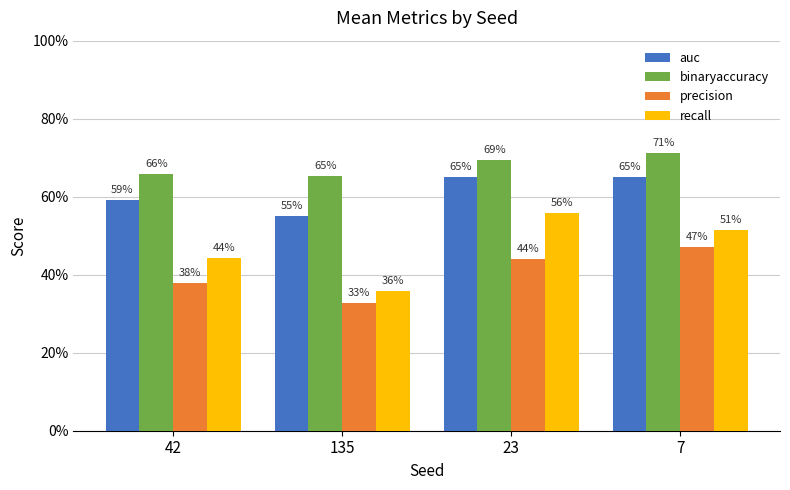

What is the sum of all recall values?

1.9